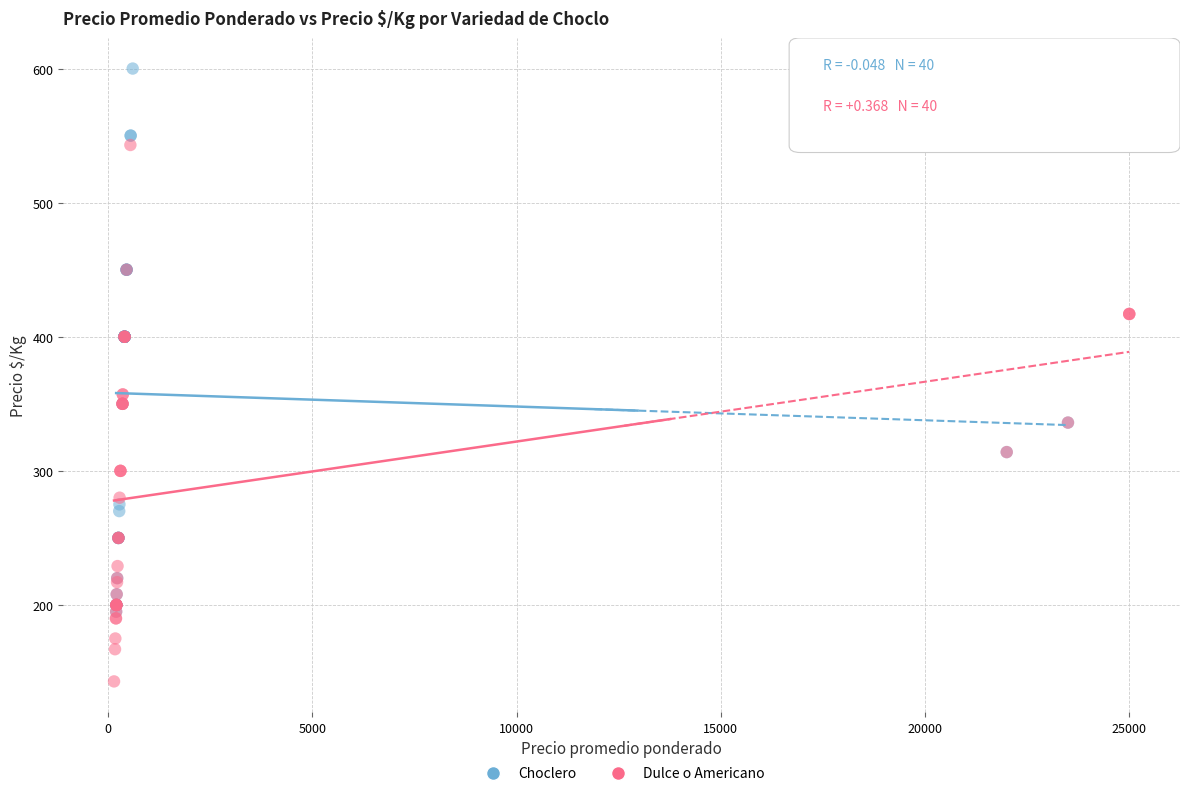

Which series reaches the minimum Y coordinate?

Dulce o Americano